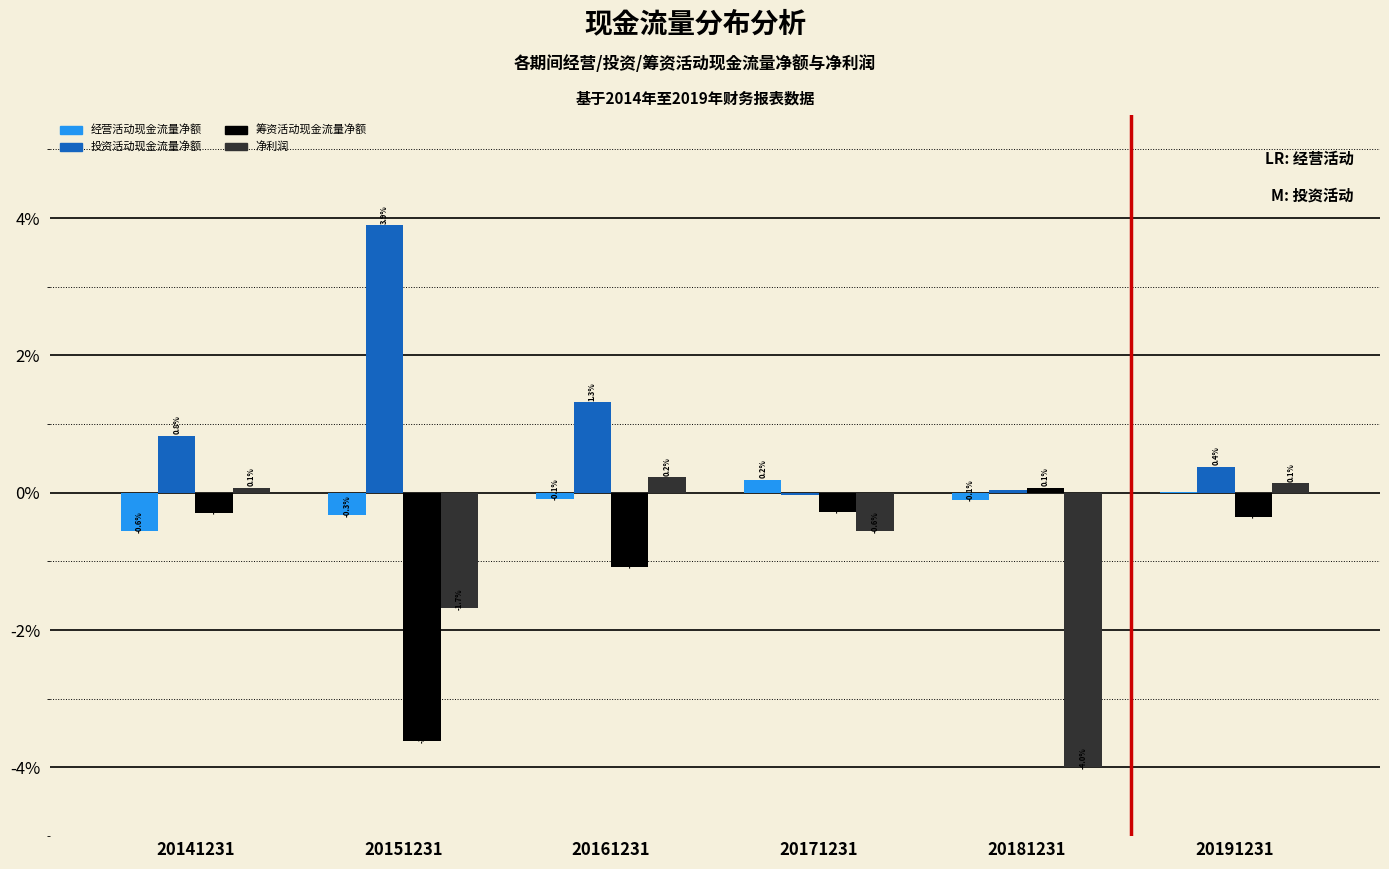

True or false: 投资活动现金流量净额 has a value of 0.4 at 20191231.

True